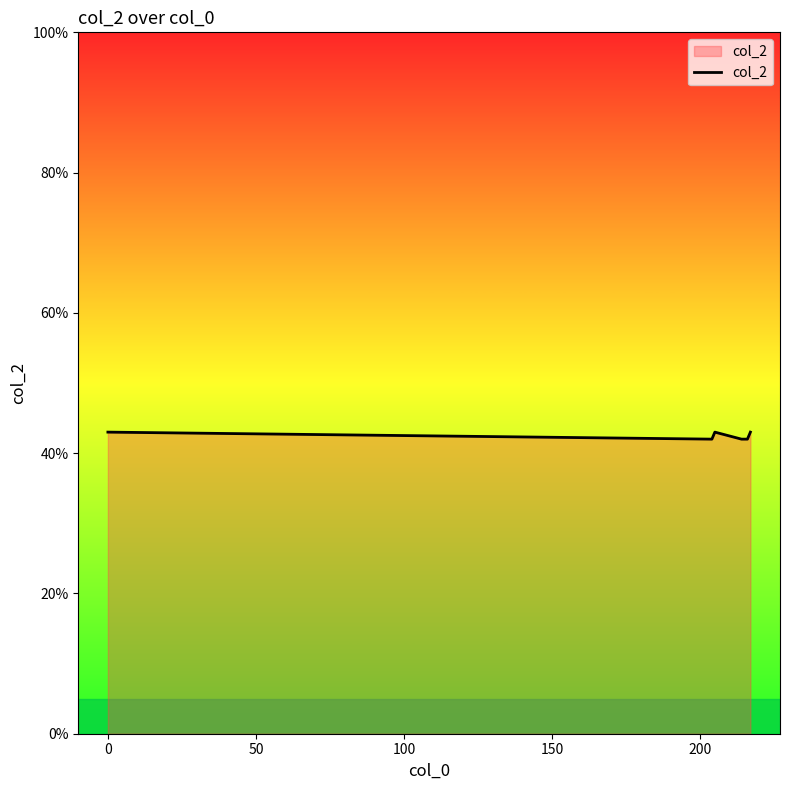

What is the average value?

42